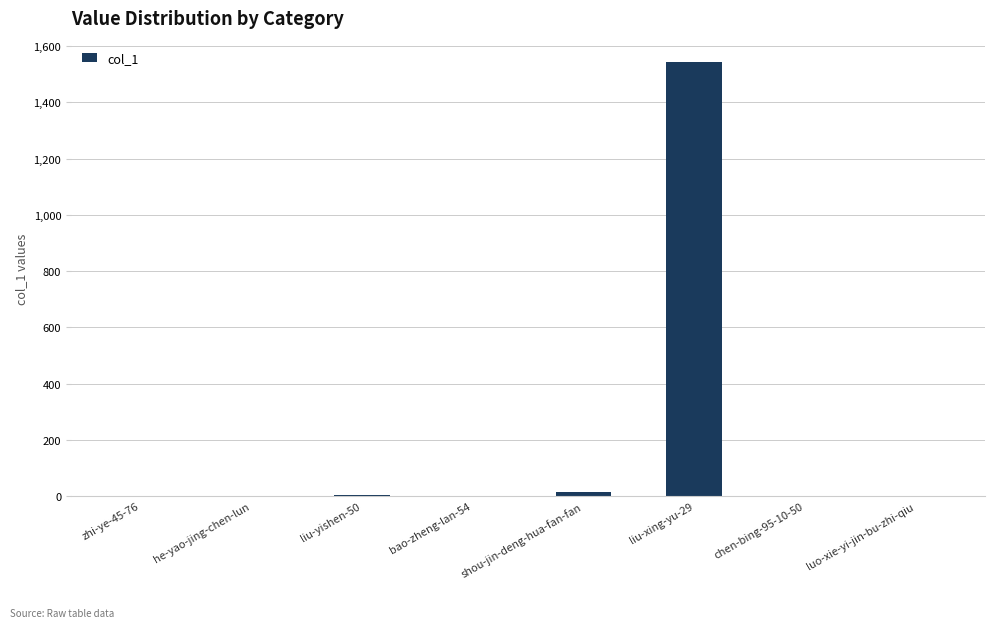

The value at he-yao-jing-chen-lun is 470. True or false?

False